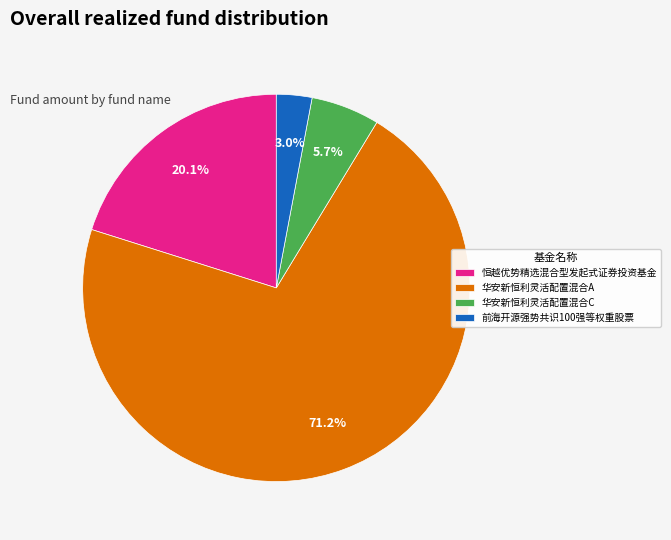

How many segments does this pie chart have?

4